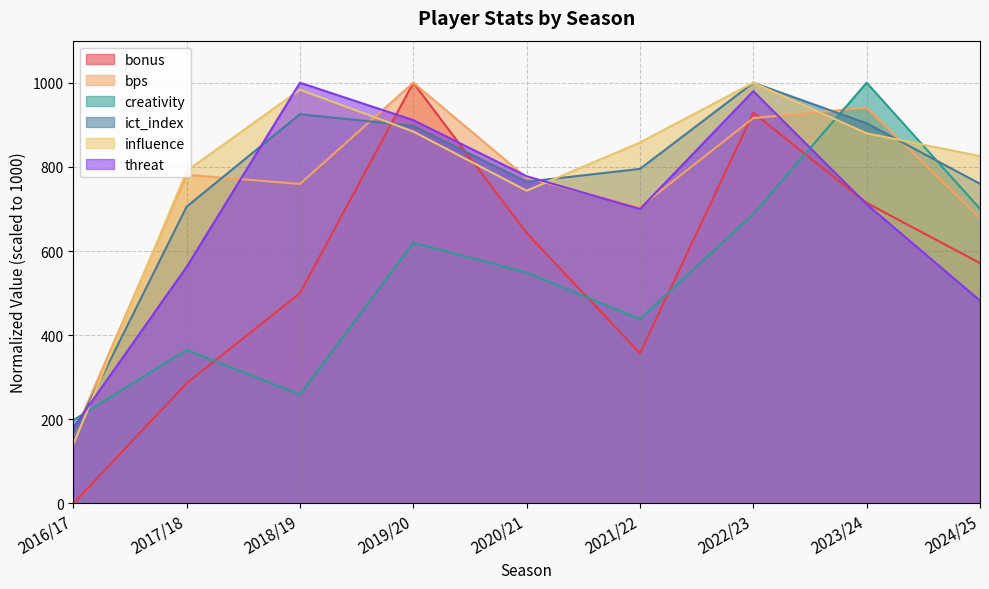

The value of threat at 2017/18 is 359.6. True or false?

False